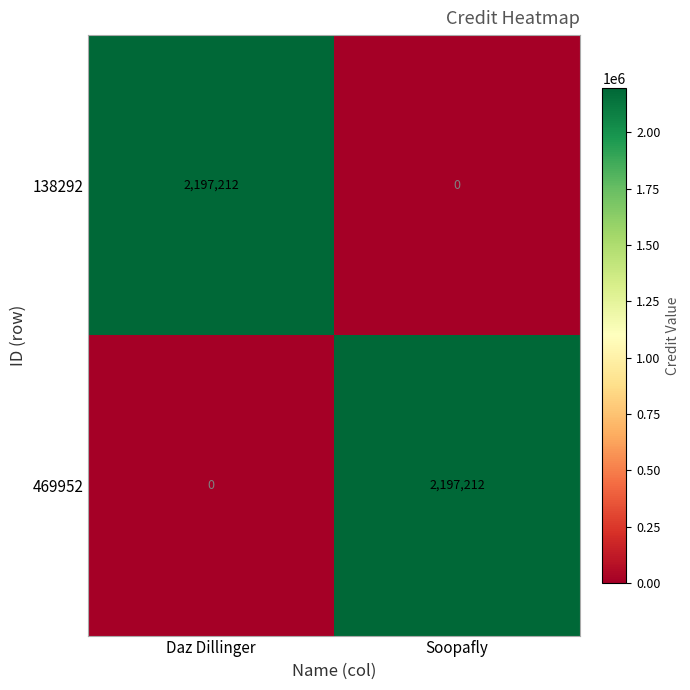

At Daz Dillinger, list the series in order from smallest to largest.

469952, 138292